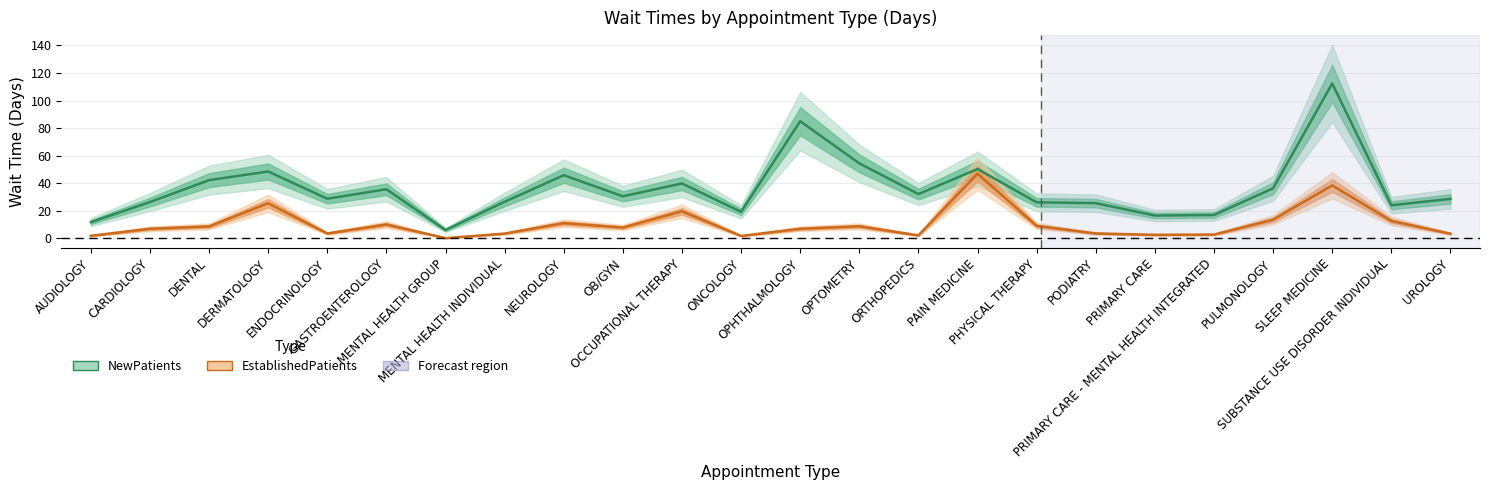

What is the spread (max minus min) of values at GASTROENTEROLOGY?

25.6